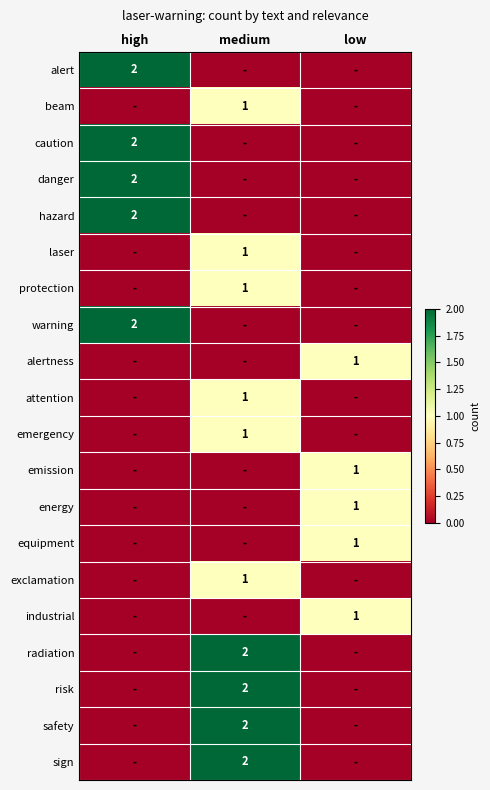

The attention series shows 2 at medium. True or false?

False